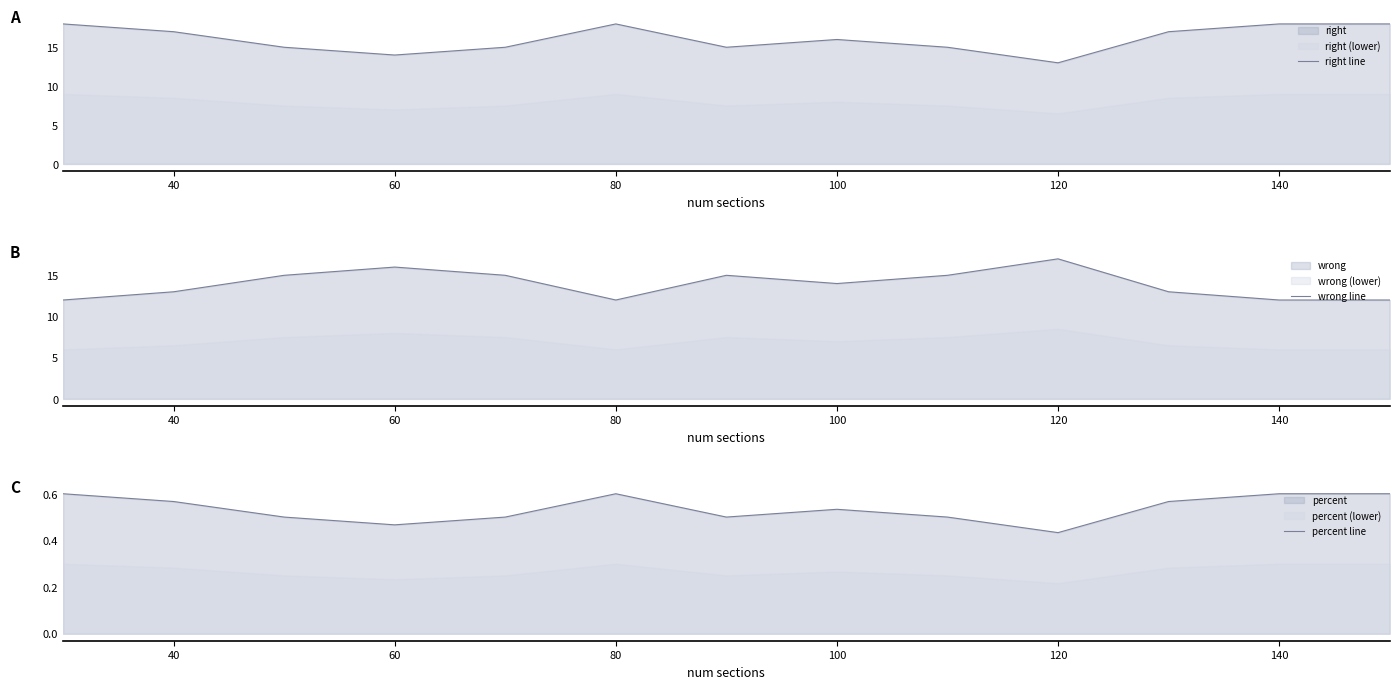

What is the highest value of the right line series?

18